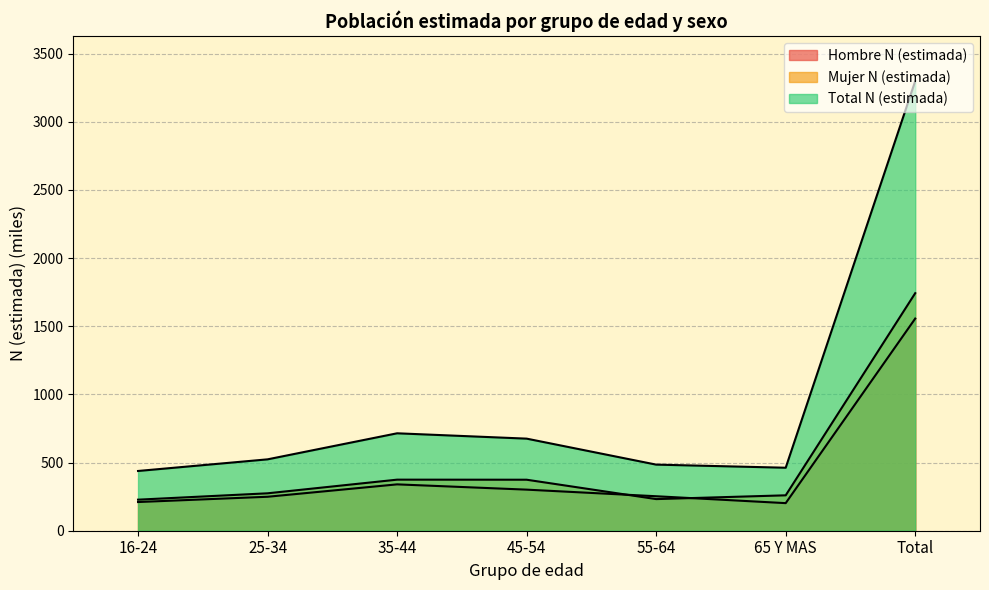

Which category has the lowest value in the Hombre N (estimada) series?

65 Y MAS